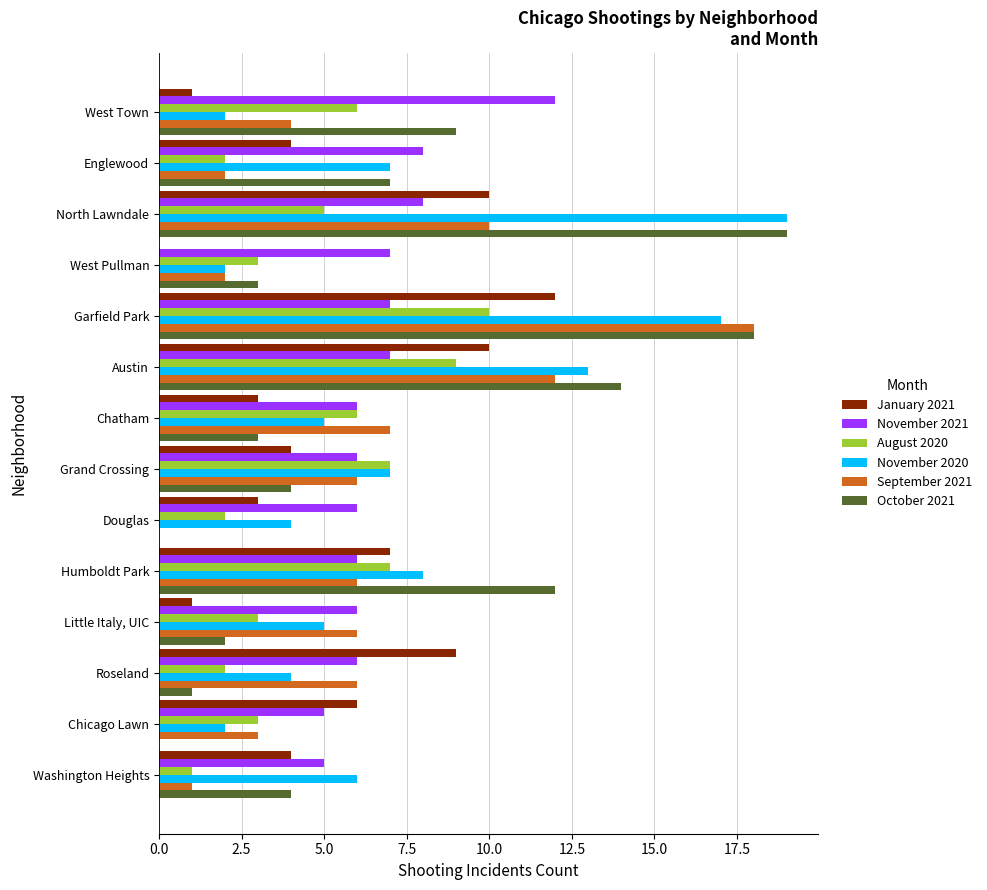

The value of November 2020 at Washington Heights is 6. True or false?

True